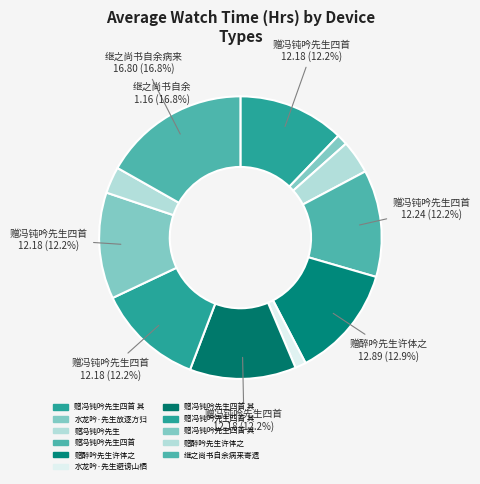

How many slices are in this pie chart?

11